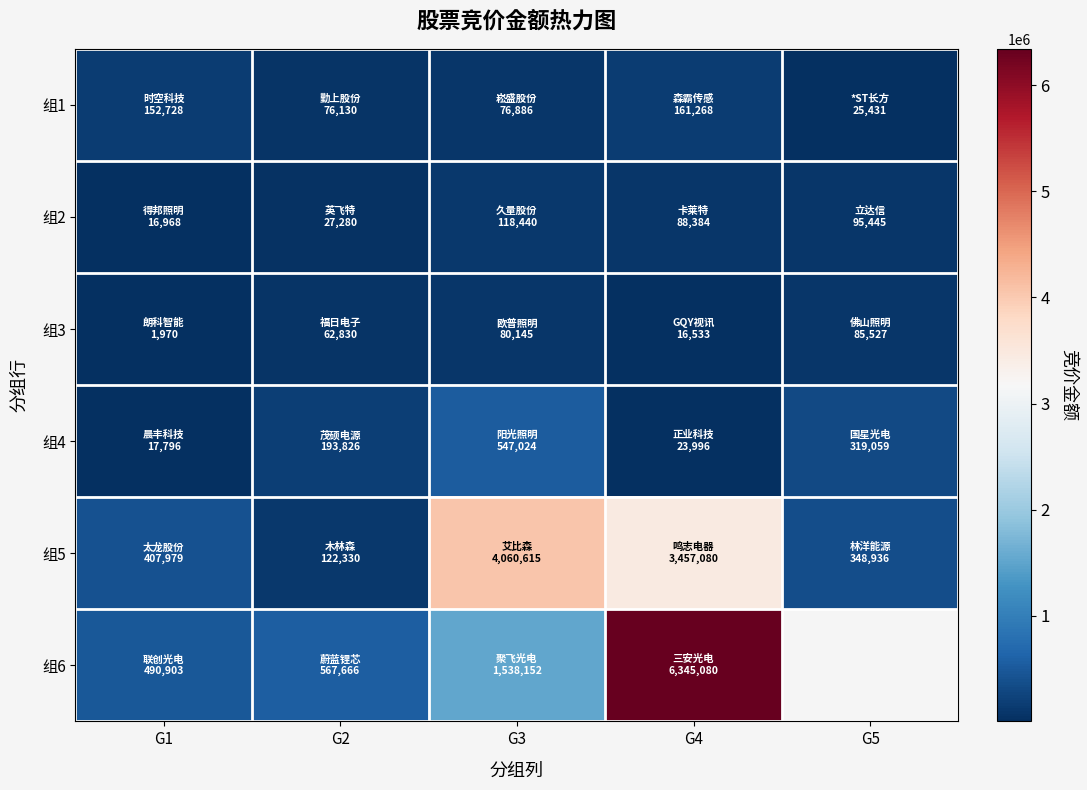

The 组3 series shows 85527.0 at G5. True or false?

True